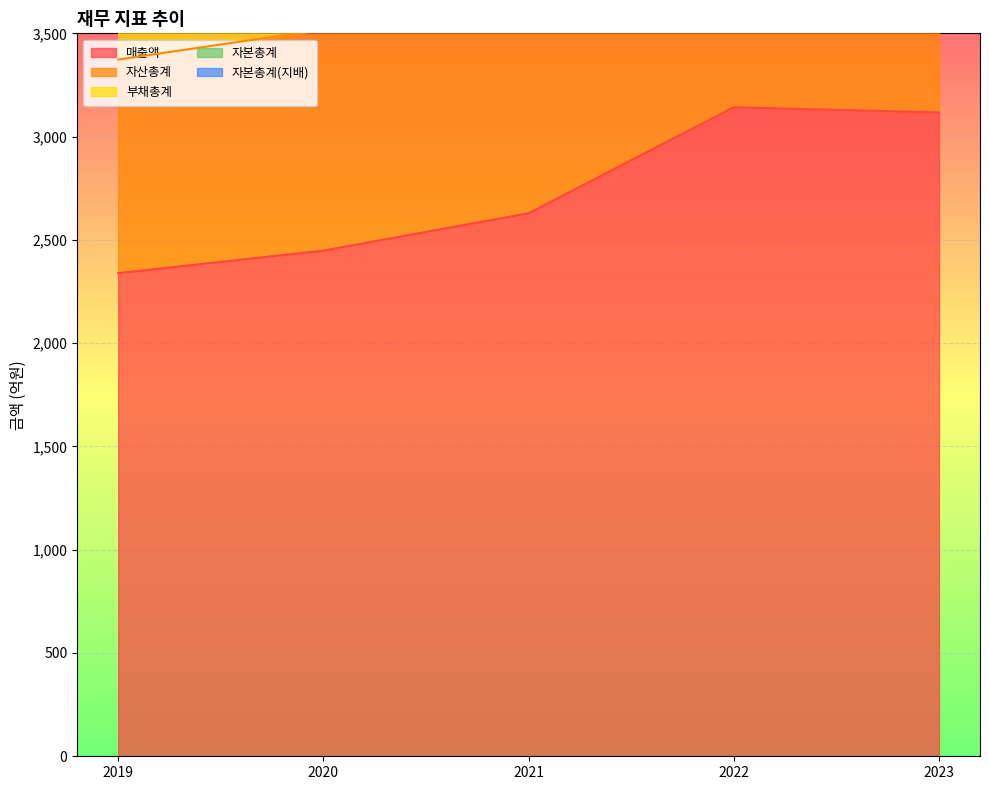

At which label is 자본총계 closest to 461?

2023